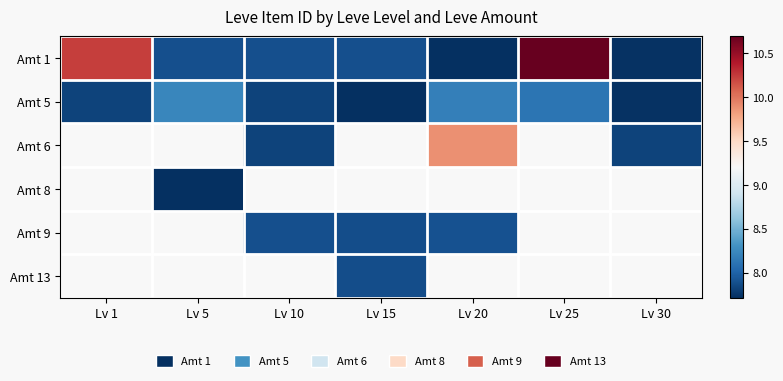

The value of Amt 1 at Lv 15 is 13.9. True or false?

False